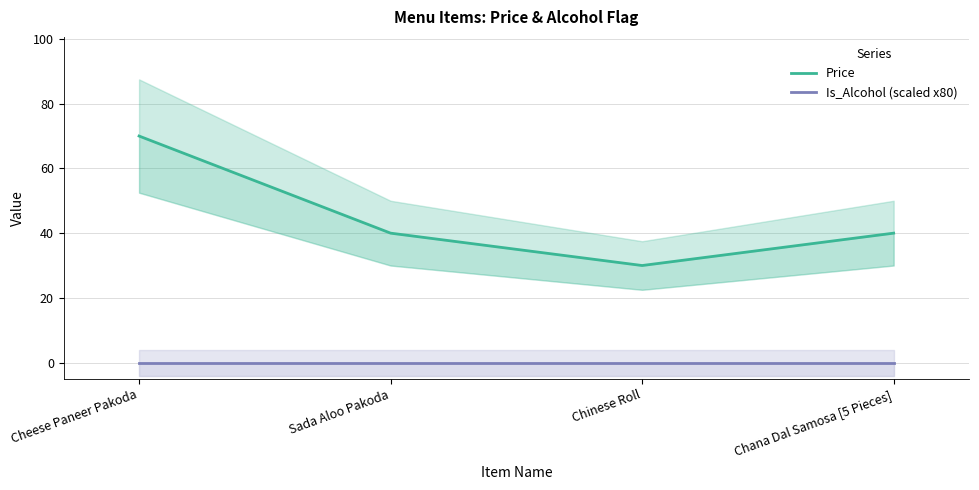

Reading right to left, list all the values displayed in this chart.

Price: 40	30	40	70
Is_Alcohol (scaled x80): 0	0	0	0